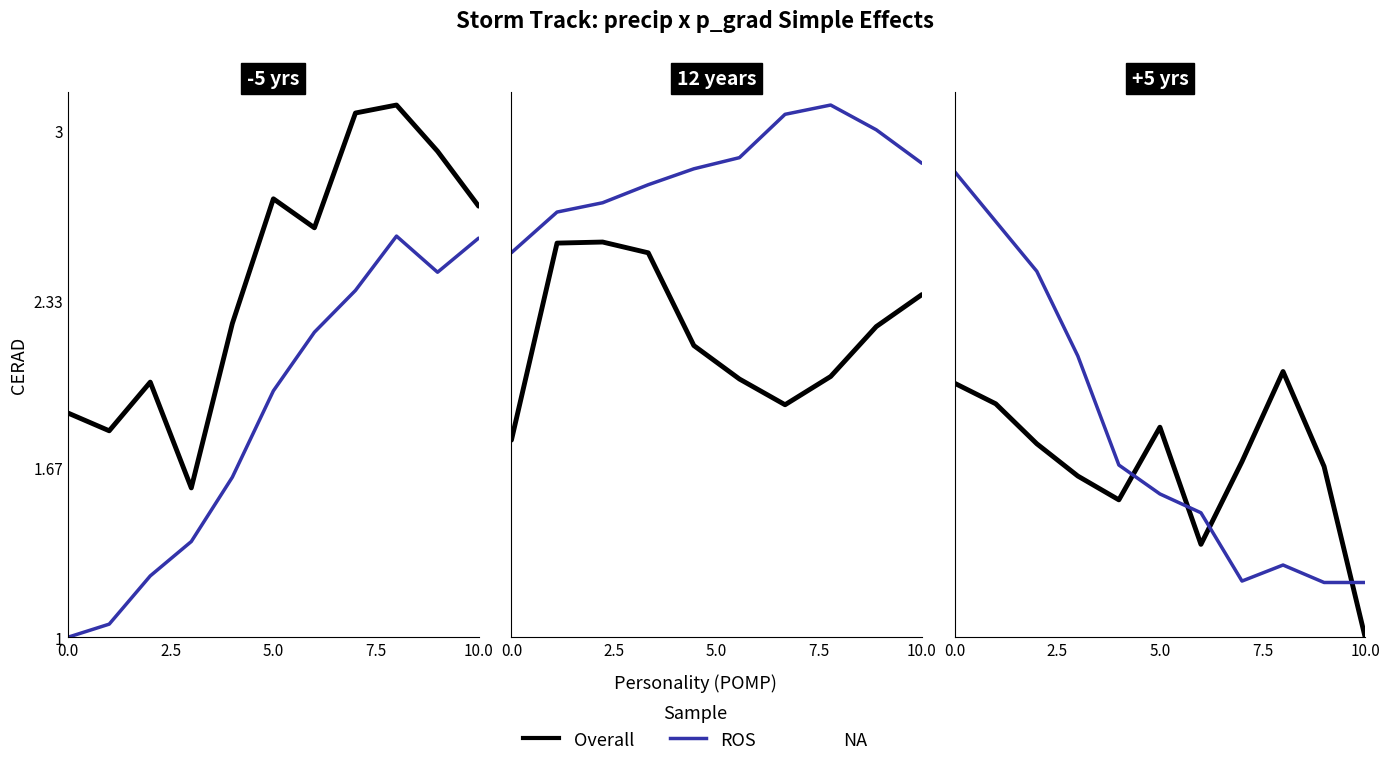

How many values in the Overall series exceed 2?

8